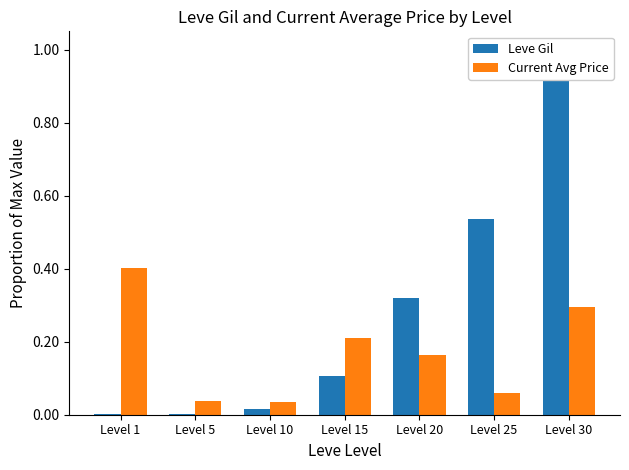

Reading right to left, list all the values displayed in this chart.

Leve Gil: Level 30=1.0	Level 25=0.5	Level 20=0.3	Level 15=0.1	Level 10=0.0	Level 5=0.0	Level 1=0.0
Current Avg Price: Level 30=0.3	Level 25=0.1	Level 20=0.2	Level 15=0.2	Level 10=0.0	Level 5=0.0	Level 1=0.4